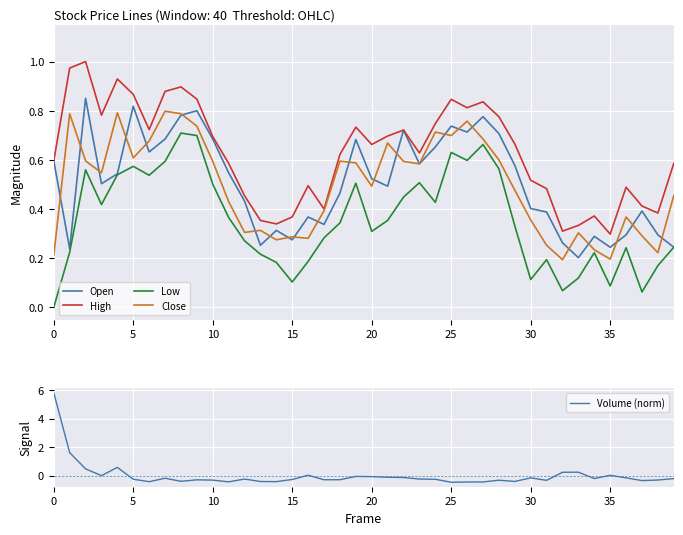

True or false: Volume (norm) and Open intersect in this chart.

True